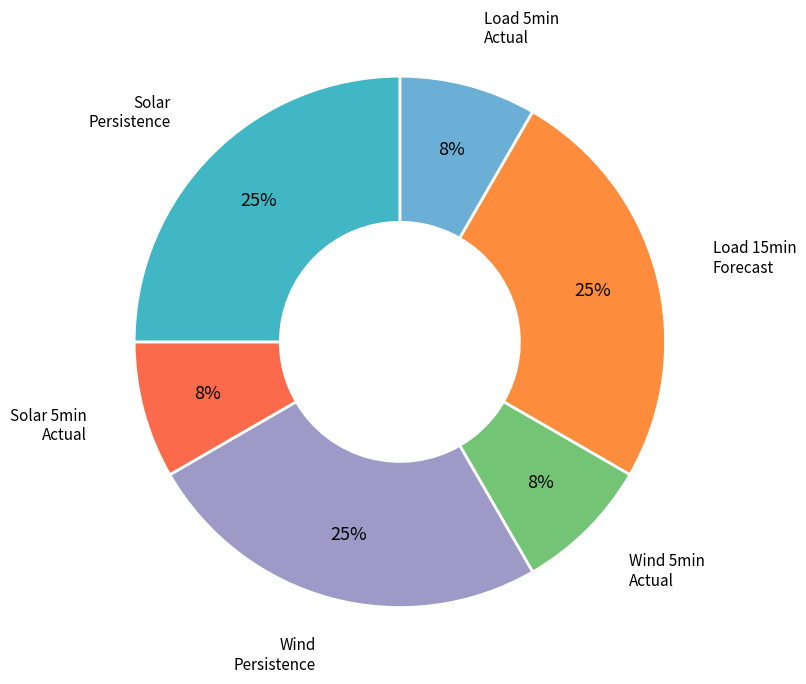

How many segments does this pie chart have?

6